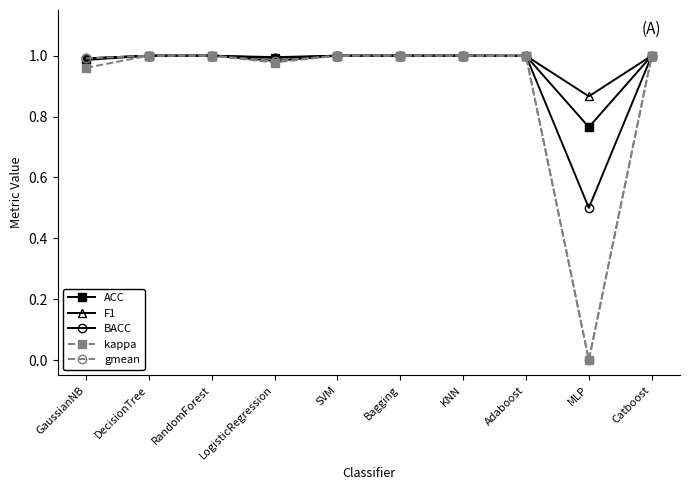

The kappa series shows 1.0 at GaussianNB. True or false?

True